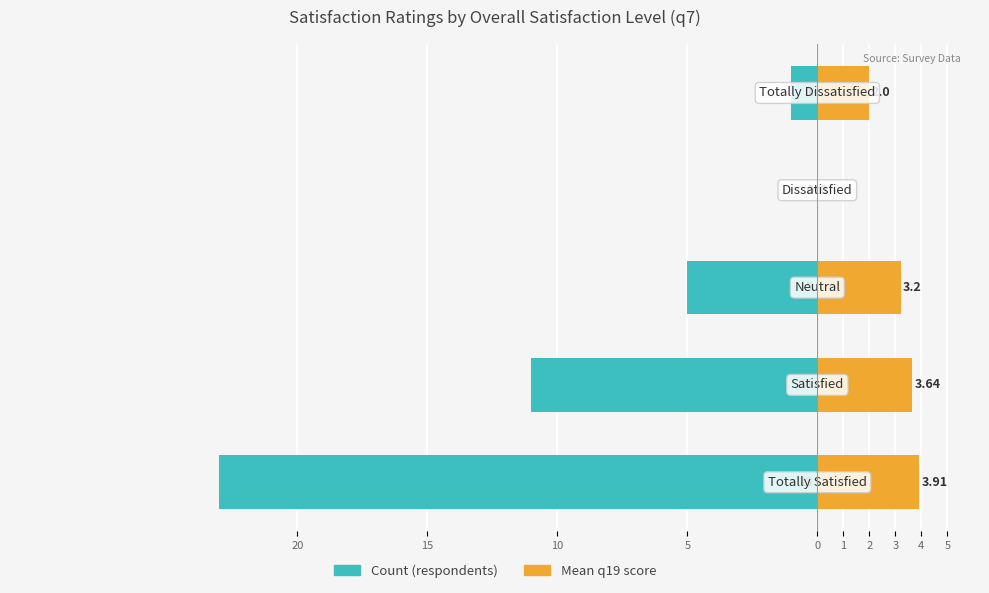

How many values in the Mean q19 score series are below 3?

2